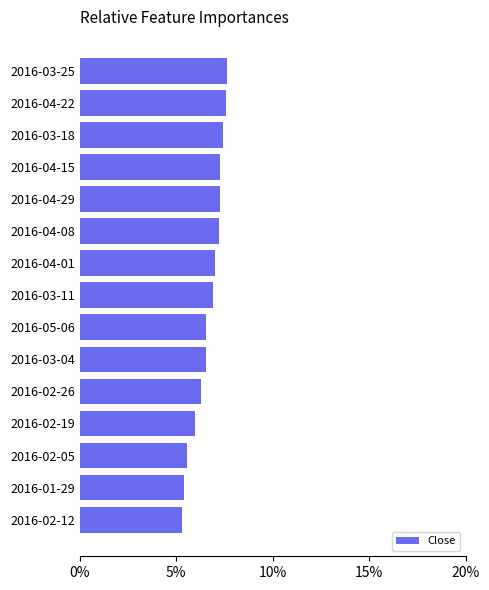

Between 2016-02-26 and 2016-03-18, which is larger?

2016-03-18